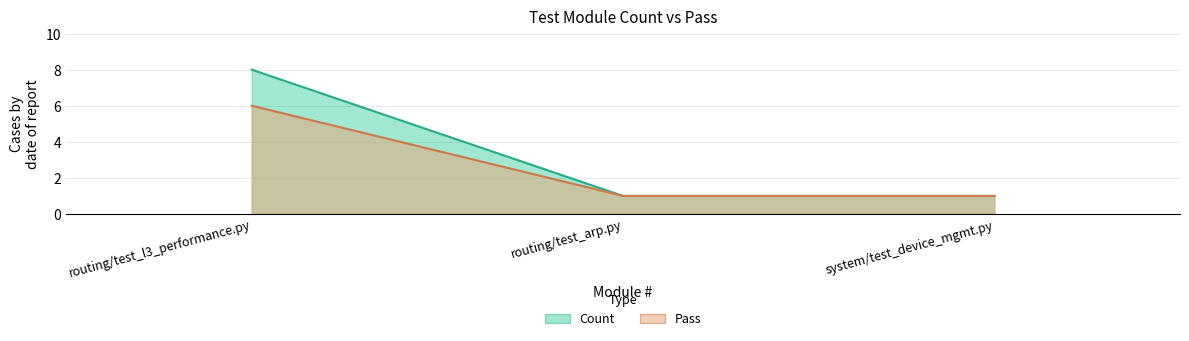

Reading left to right, what are all the values shown in this chart?

Count: 8	1	1
Pass: 6	1	1